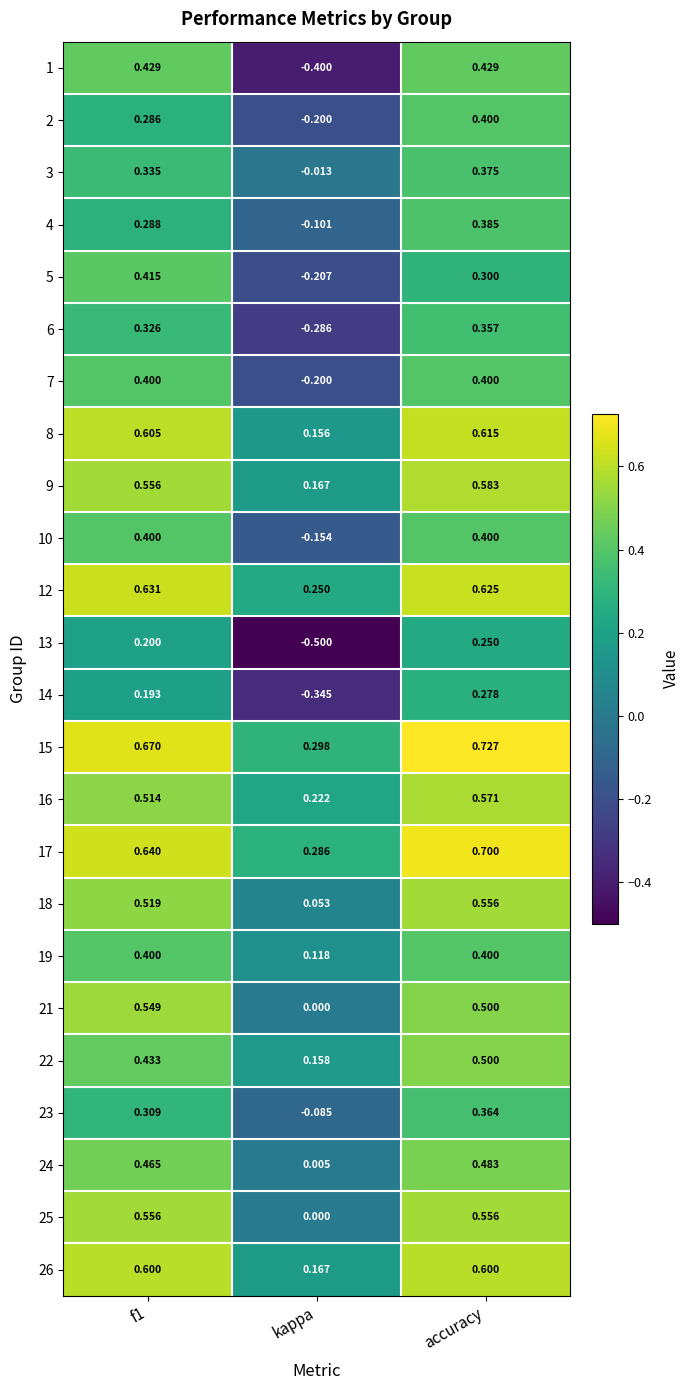

At which label does 3 reach its peak?

accuracy